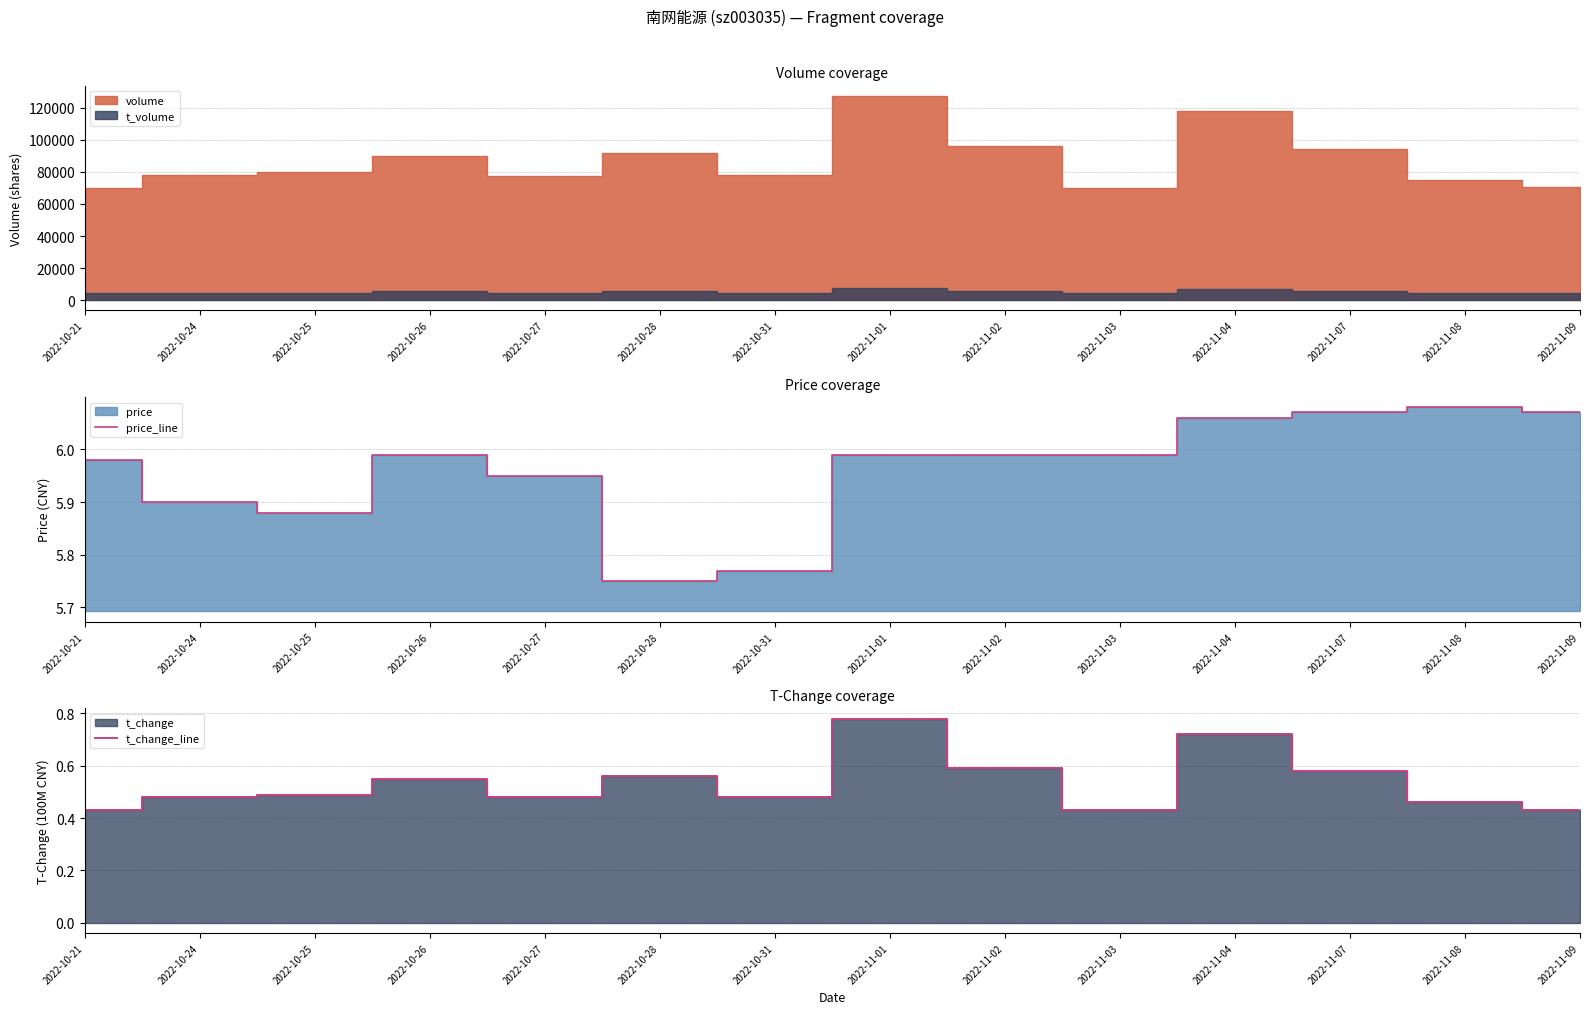

True or false: price_line has a value of 3.1 at 2022-10-24.

False